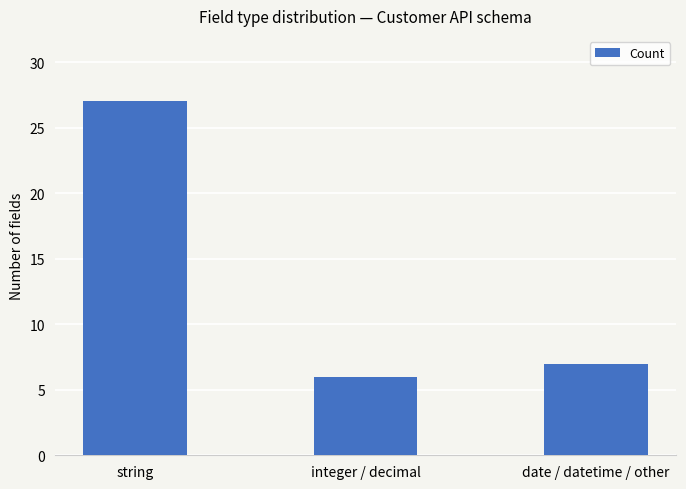

What is the change in value from string to integer / decimal?

-21